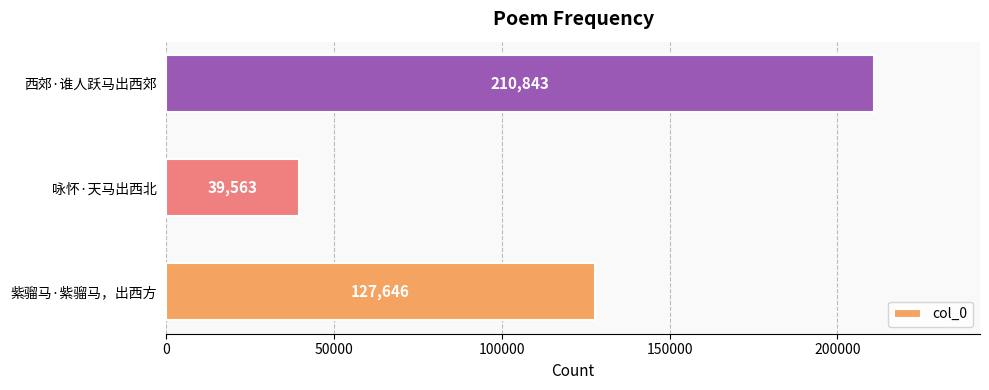

What is the maximum value shown in the chart?

210843